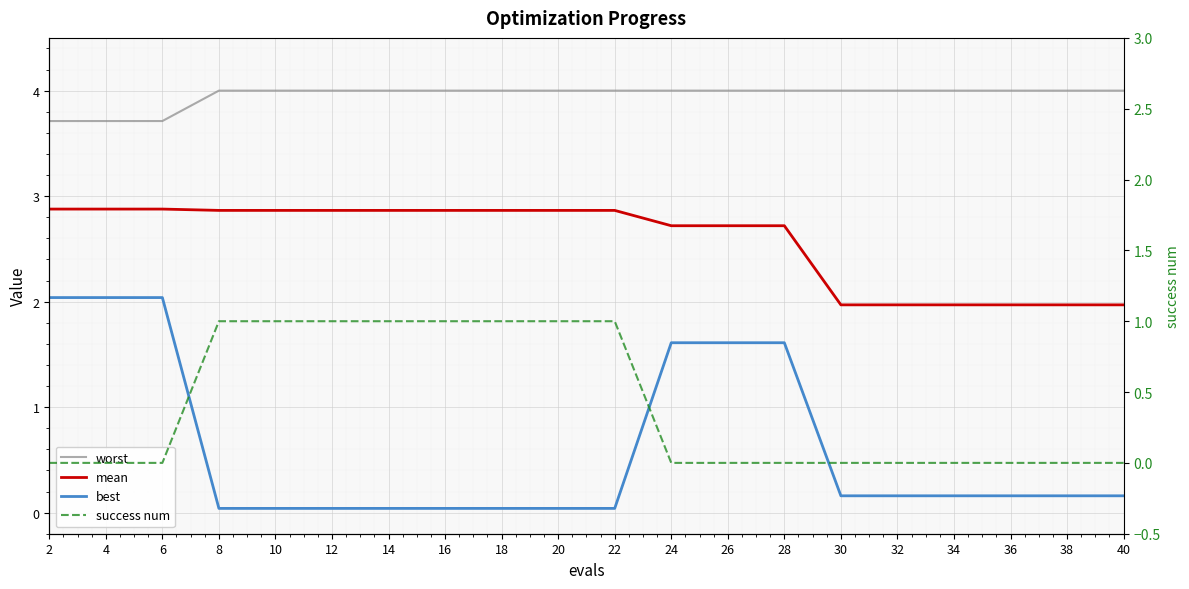

What is the total value across all series at 18?

7.9